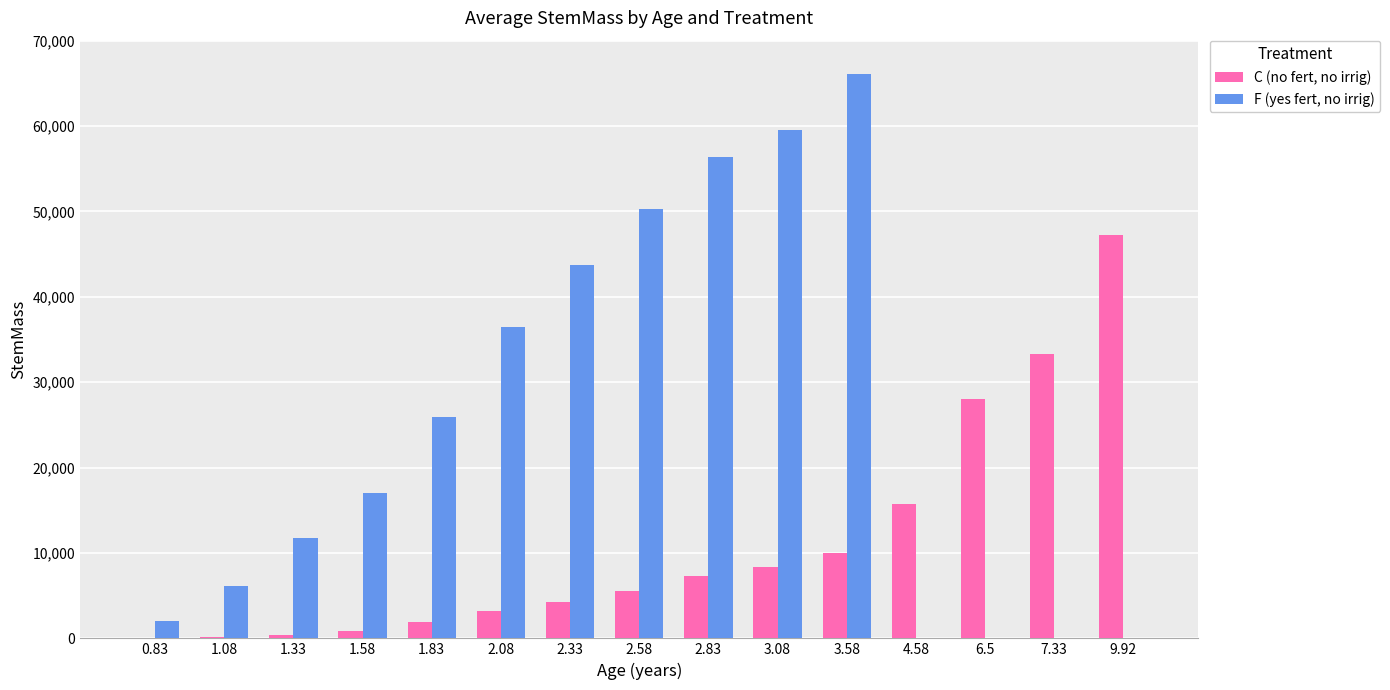

Is the value of C (no fert, no irrig) at 1.58 greater than the value of F (yes fert, no irrig) at 1.08?

No